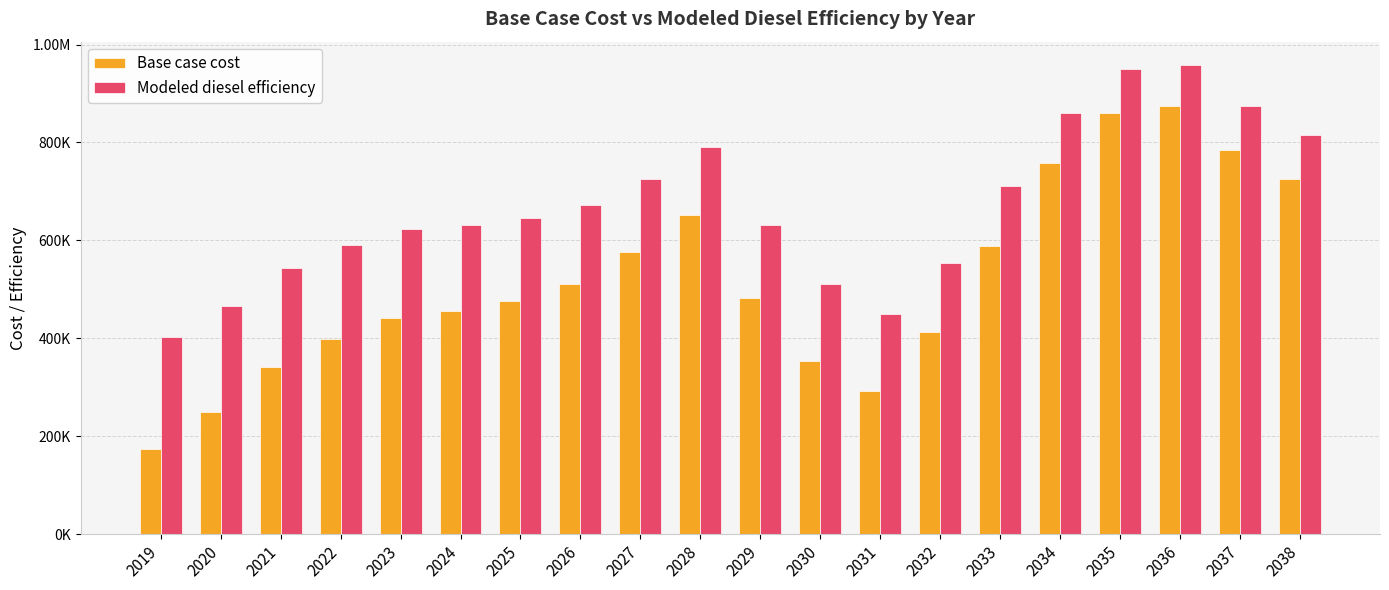

Where does the Modeled diesel efficiency series first go above 645188?

2025